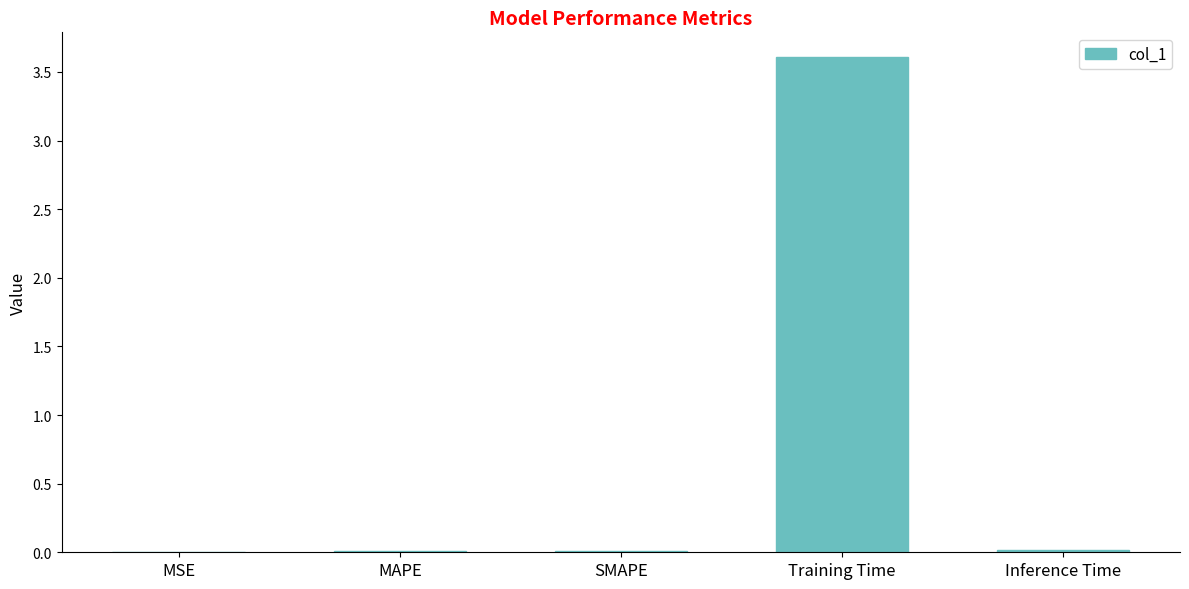

What is the sum of all values?

3.6